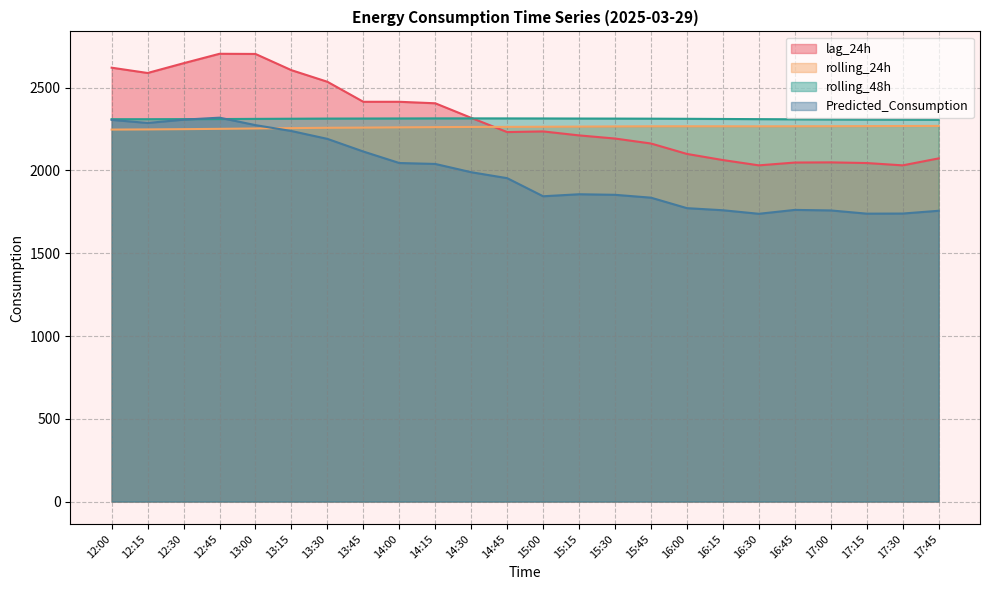

In rolling_24h, how many points are higher than both neighbors (excluding endpoints)?

1